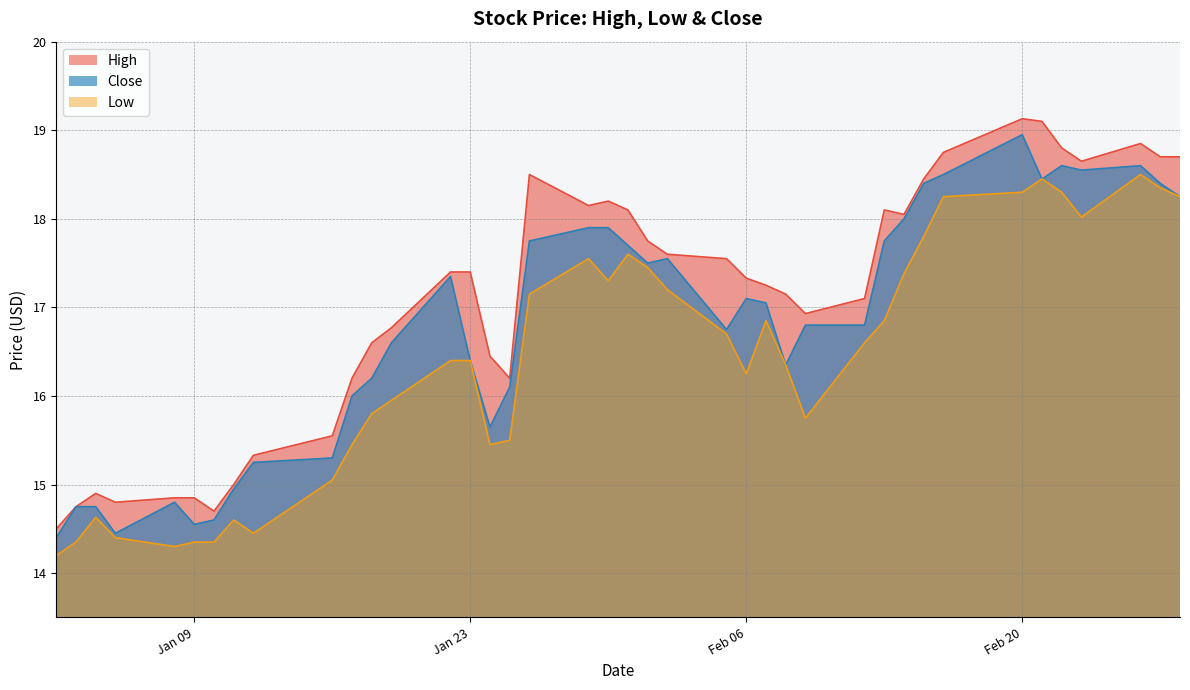

Rank the series by their average value, from lowest to highest.

Low, Close, High